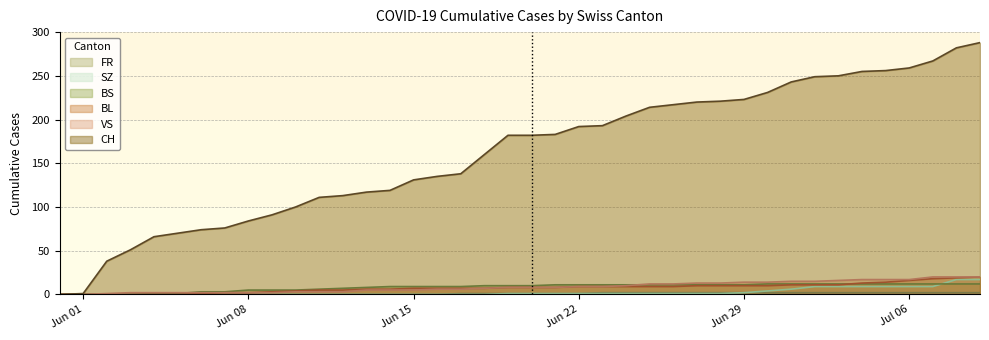

Which series has the widest spread of values?

CH